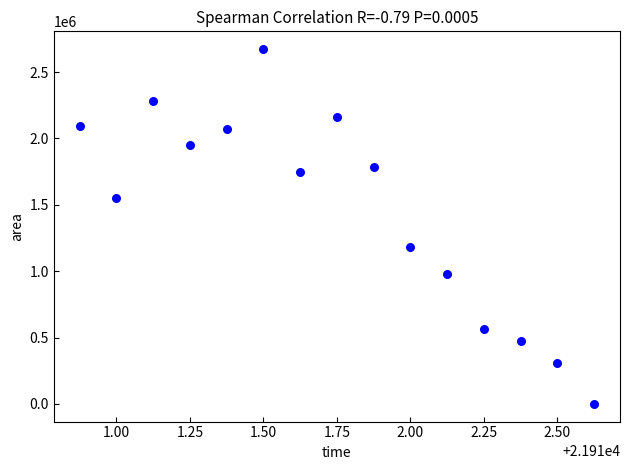

What Y value in the scatter plot is closest to 1336875?

1185625